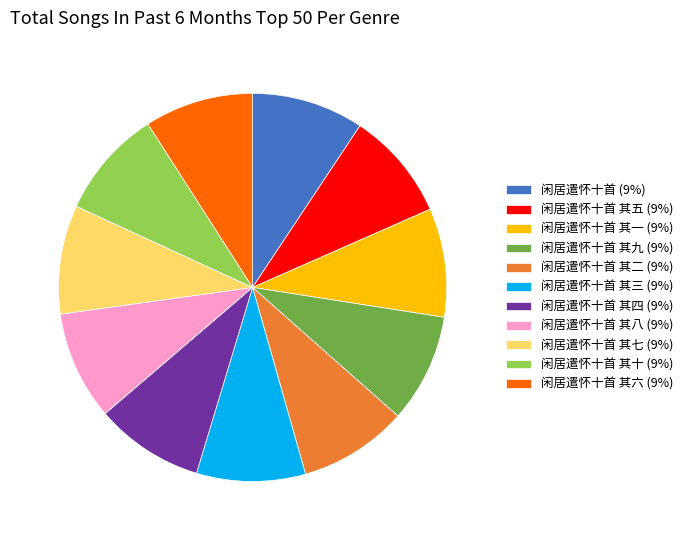

Is there a majority slice in this chart?

No